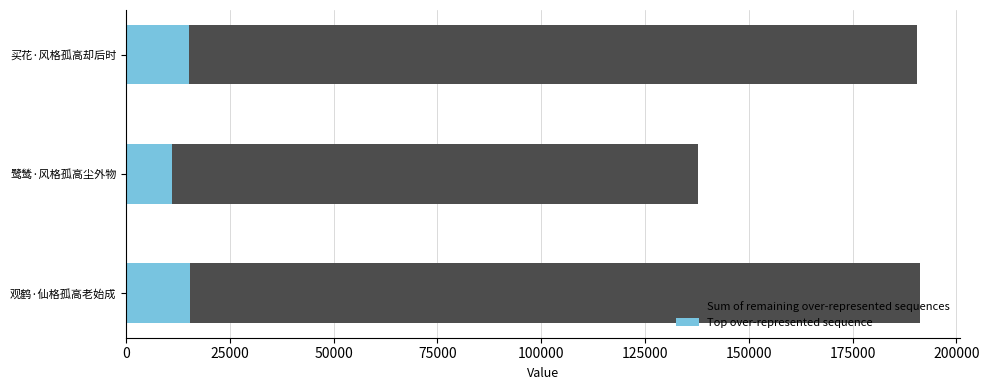

Read the Top over-represented sequence value at 买花·风格孤高却后时.

15239.0